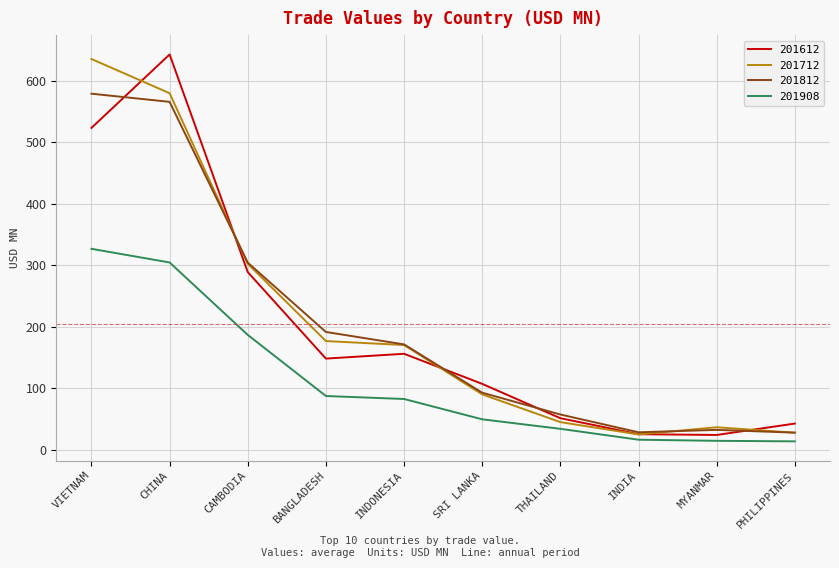

Is the value of 201612 at SRI LANKA greater than the value of 201712 at VIETNAM?

No